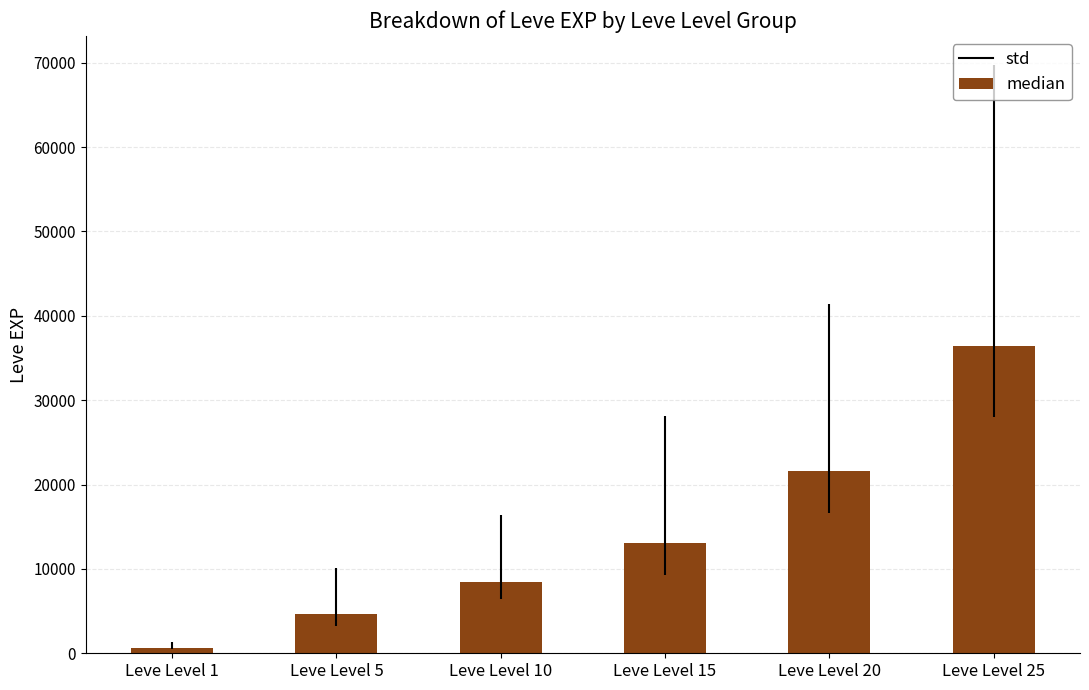

What is the value of the 6th bar from the left?

36390